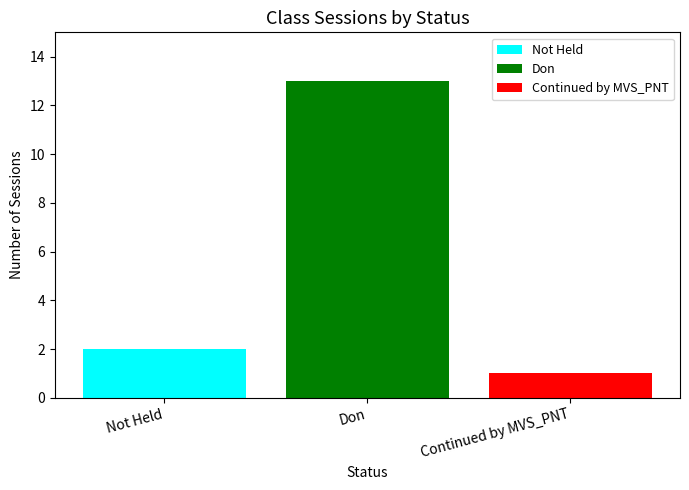

Are the bars grouped side by side (vs. stacked)?

Yes